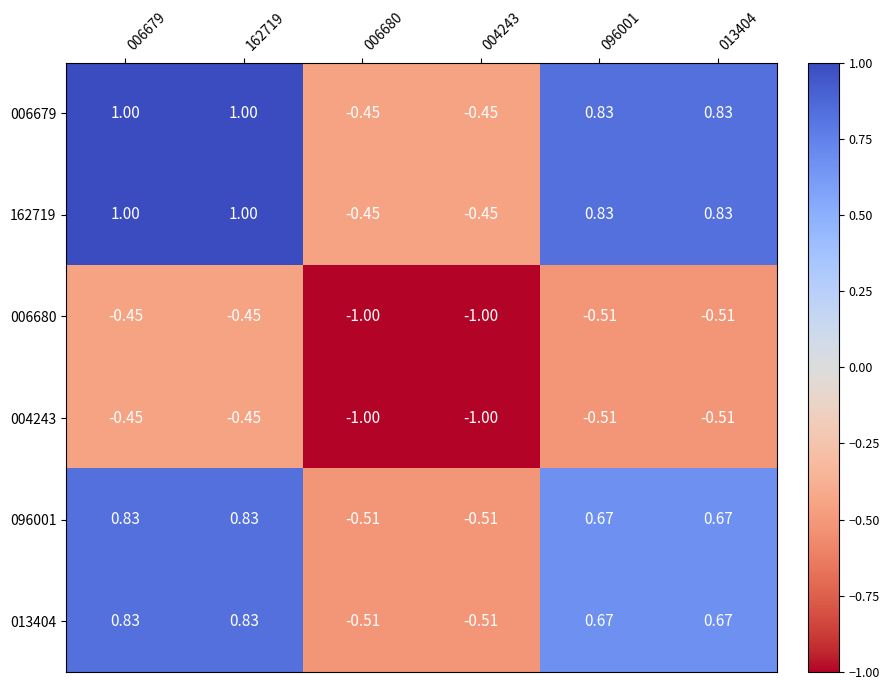

Is the value of 162719 at 162719 greater than the value of 096001 at 006680?

Yes